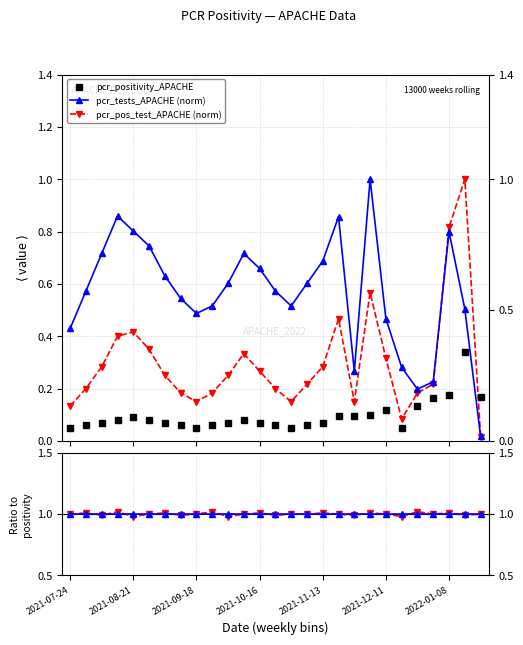

Is this an area chart (filled region under the line)?

No